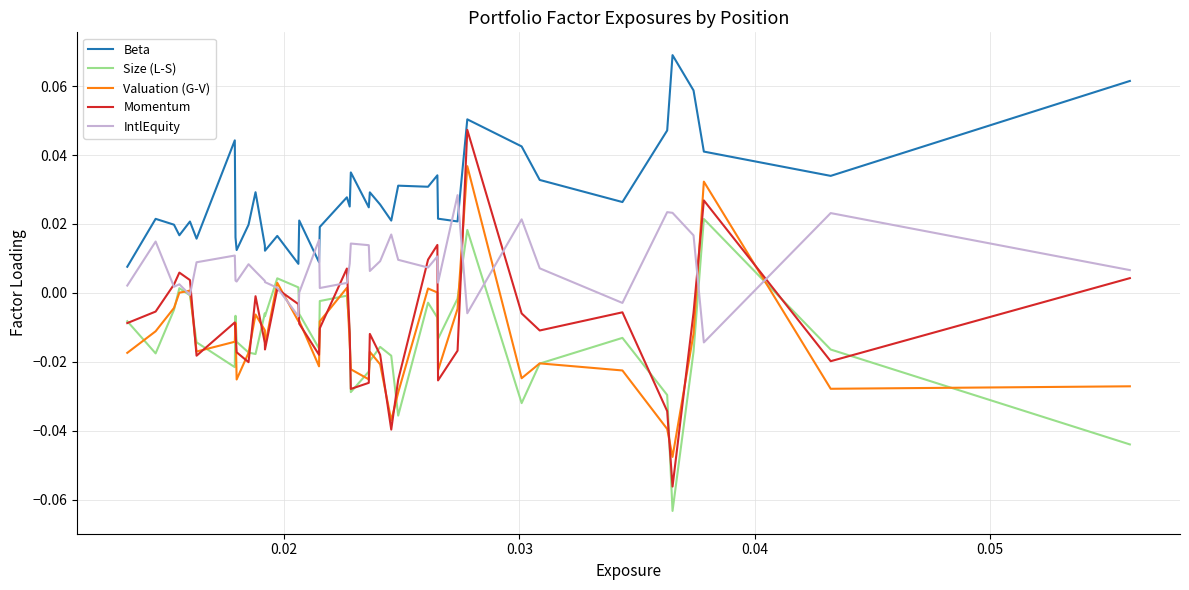

Which series has the largest range (max minus min)?

Momentum